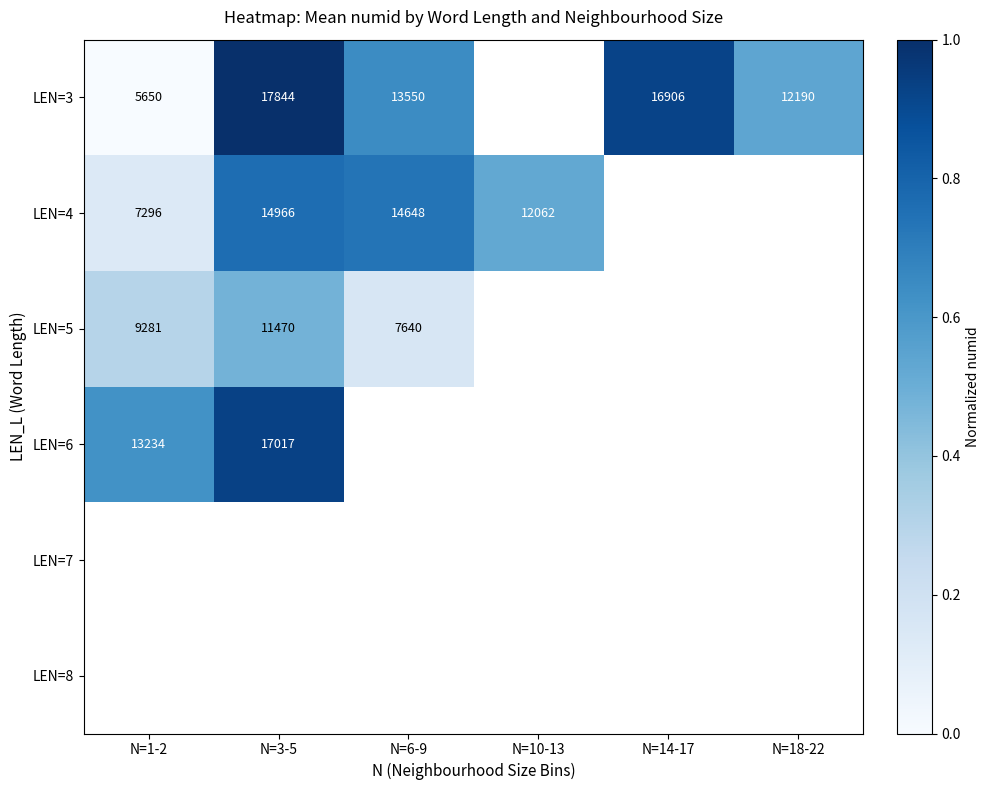

The value of LEN=6 at N=1-2 is 7848. True or false?

False